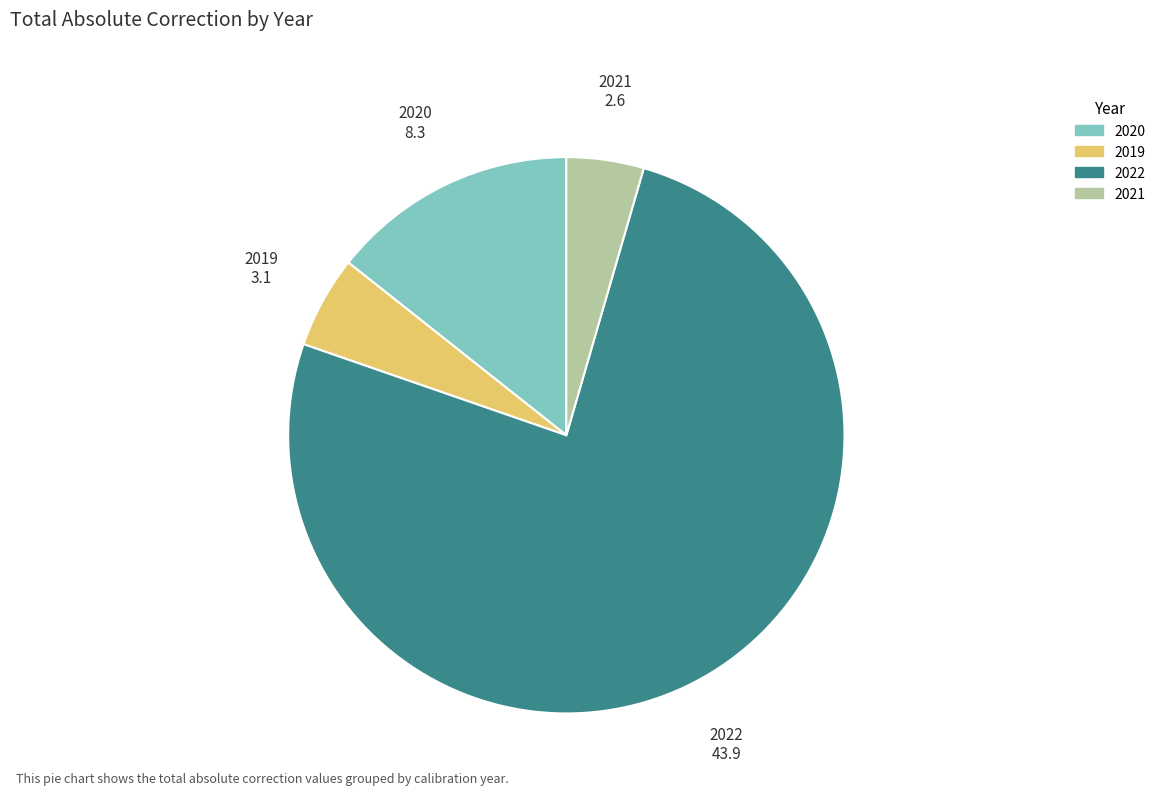

Between 2019 and 2020, which is larger?

2020